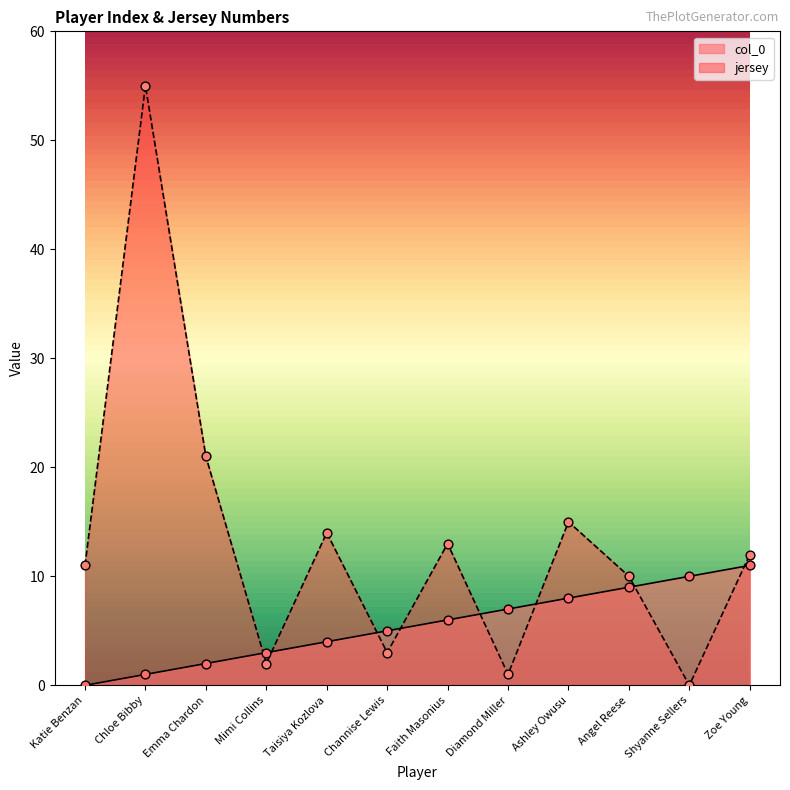

What is the total value across all series at Angel Reese?

19